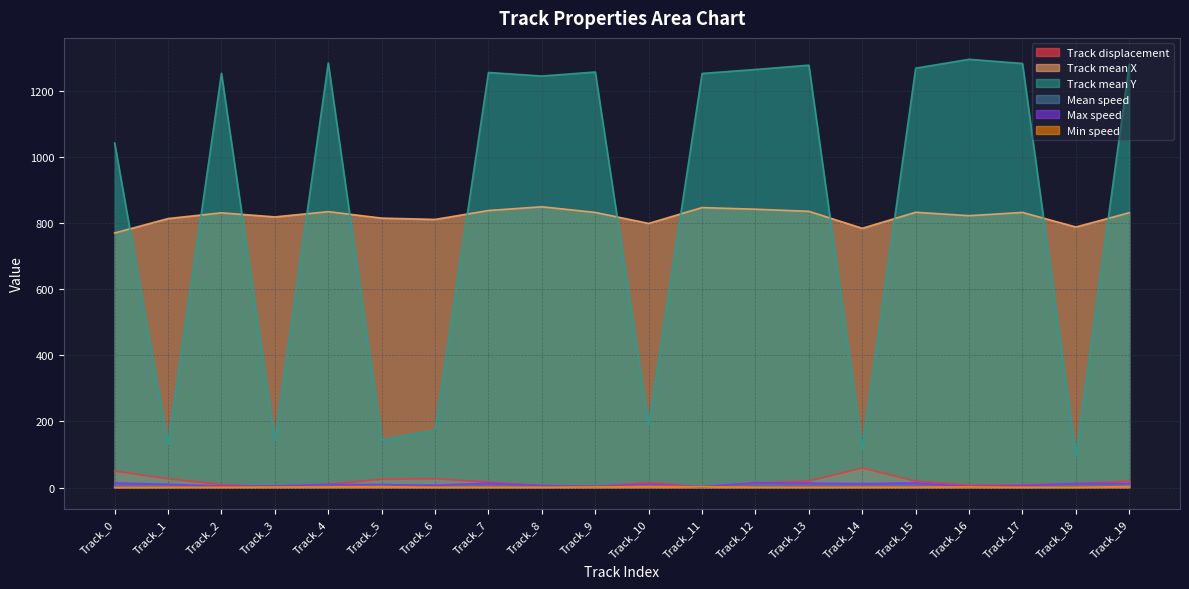

What is the total value across all series at Track_9?

2102.6